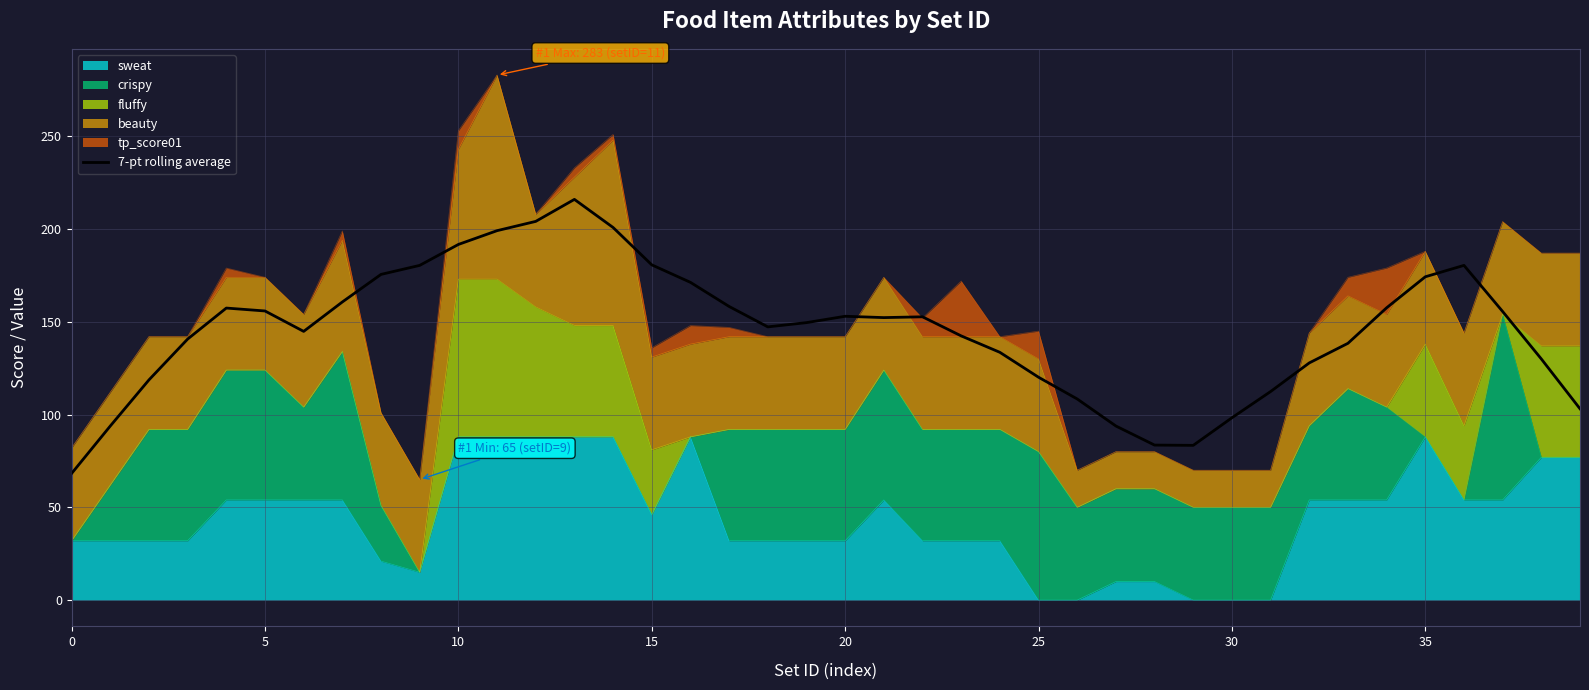

What is the label of the 11th point from the left?

10